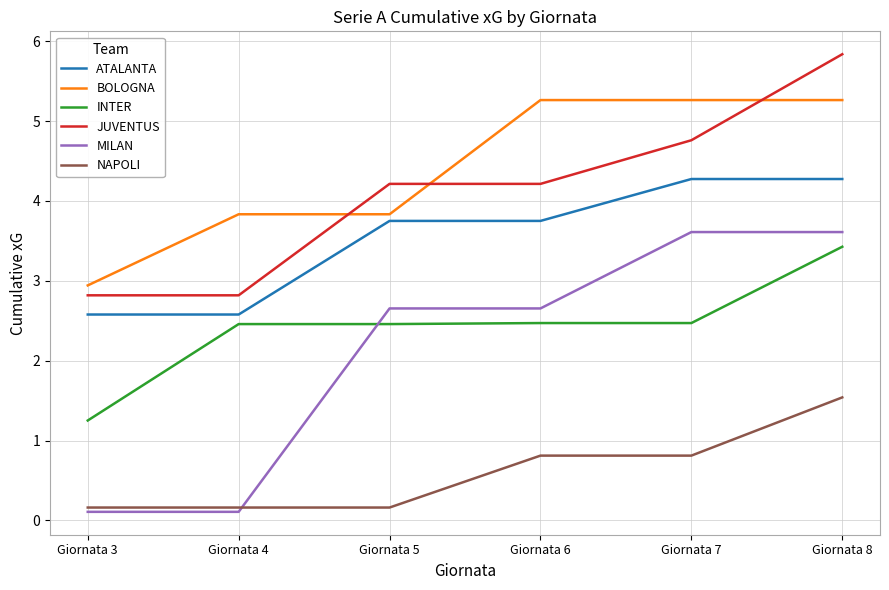

What is the total value across all series at Giornata 7?

21.2